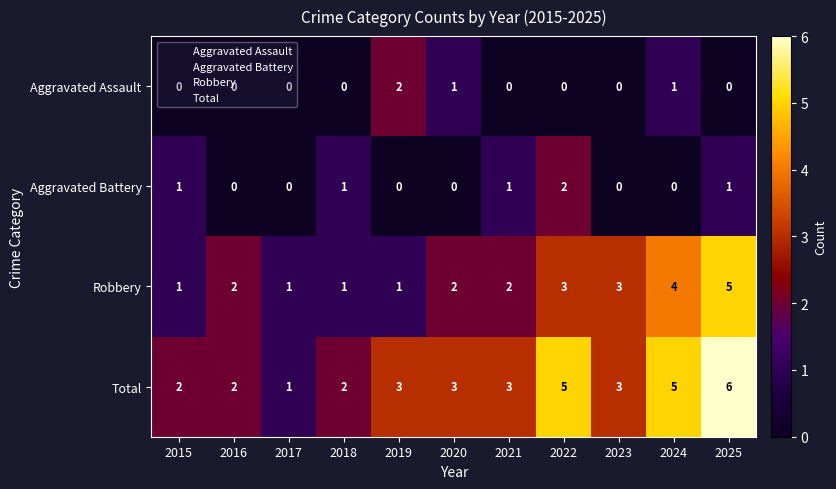

What is the total value across all series at 2023?

6